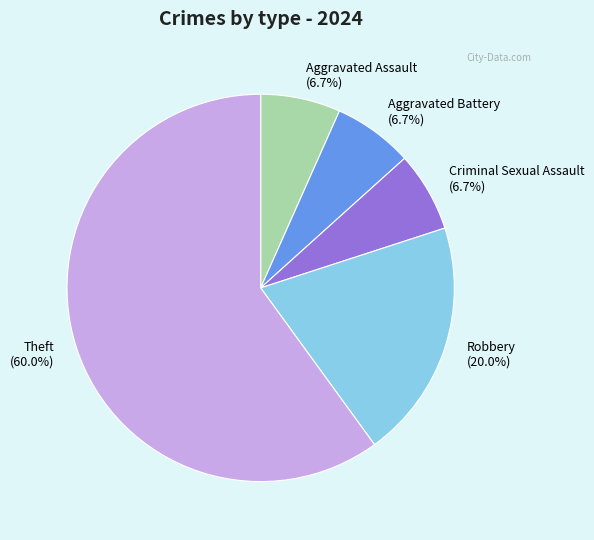

Does Robbery account for over 50% of the chart?

No